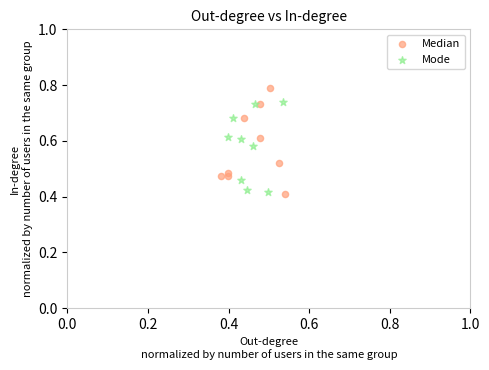

Which series contains the highest Y value?

Median